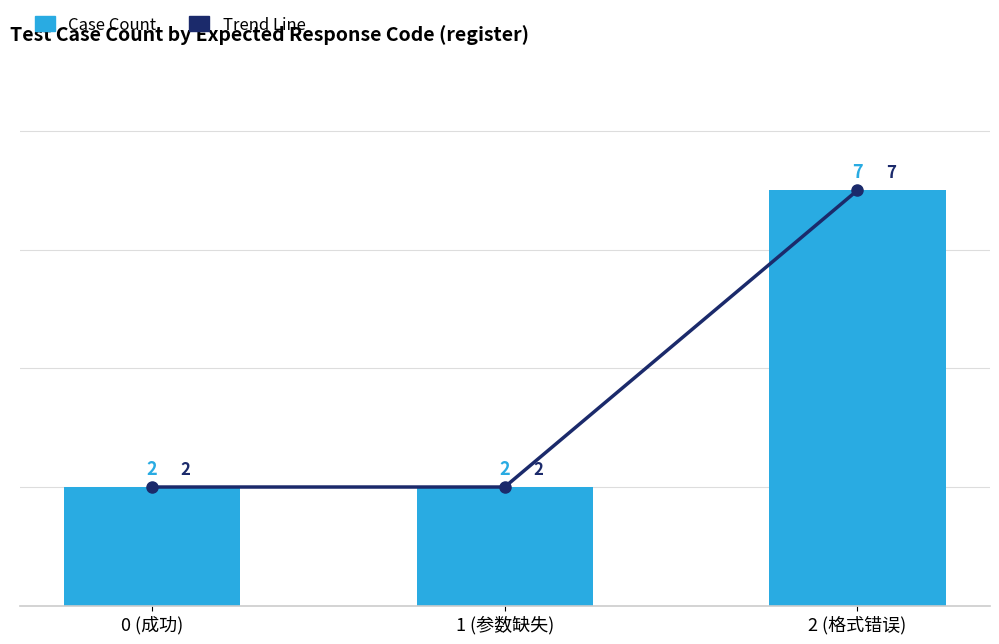

At which category does the chart reach its minimum across all series?

0 (成功)